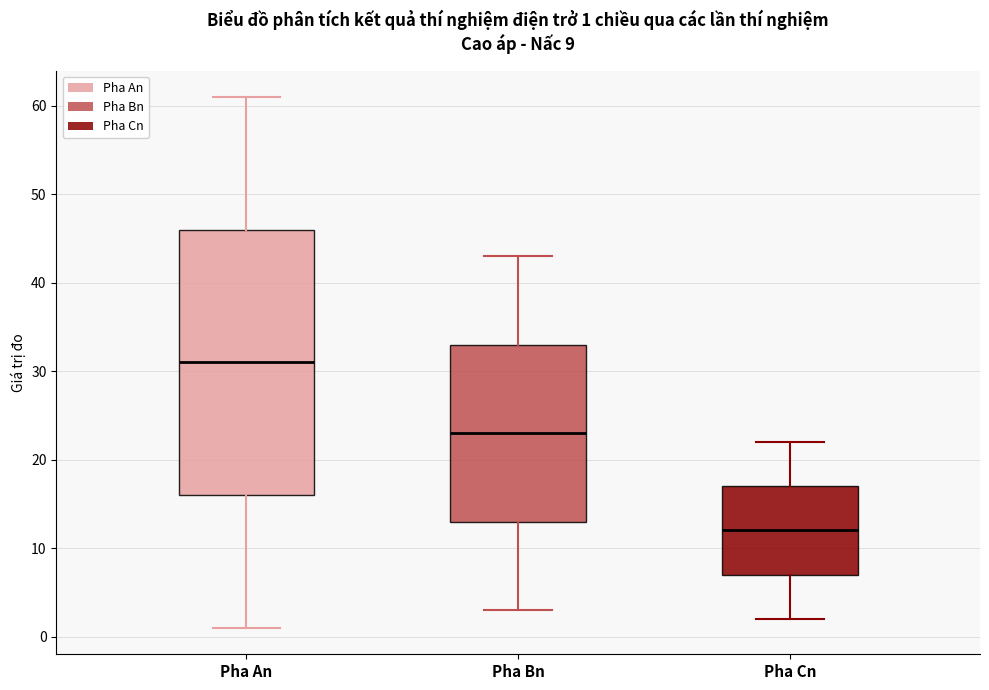

Comparing the boxes themselves (not the whiskers), which one is the tallest?

Pha An